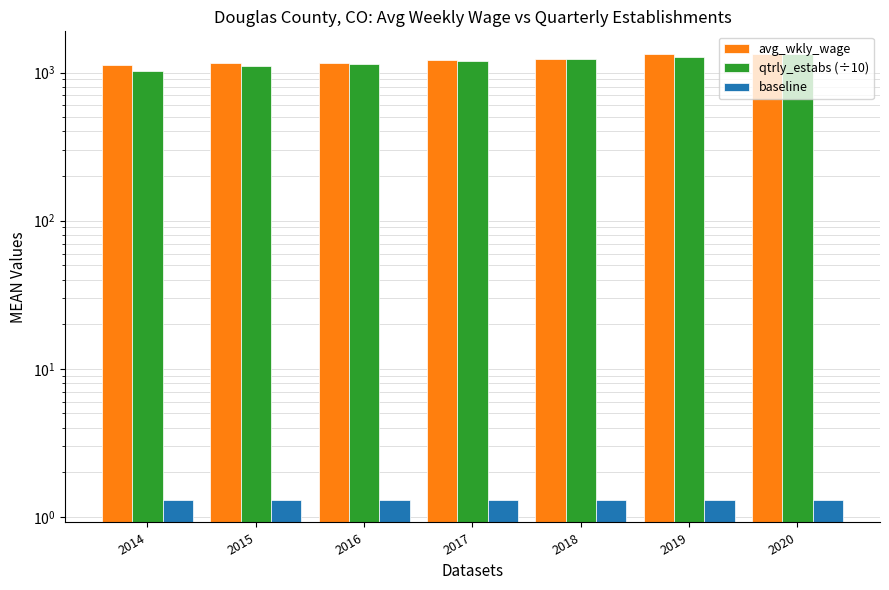

What is the maximum value for qtrly_estabs (÷10)?

1326.8